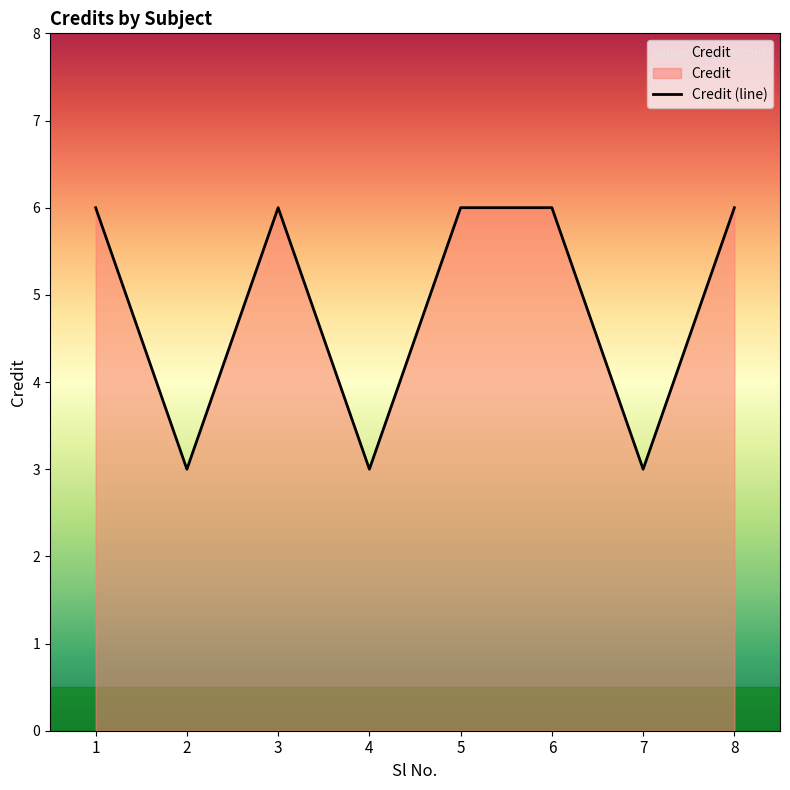

Reading left to right, extract all data points from this chart.

1=6	2=3	3=6	4=3	5=6	6=6	7=3	8=6